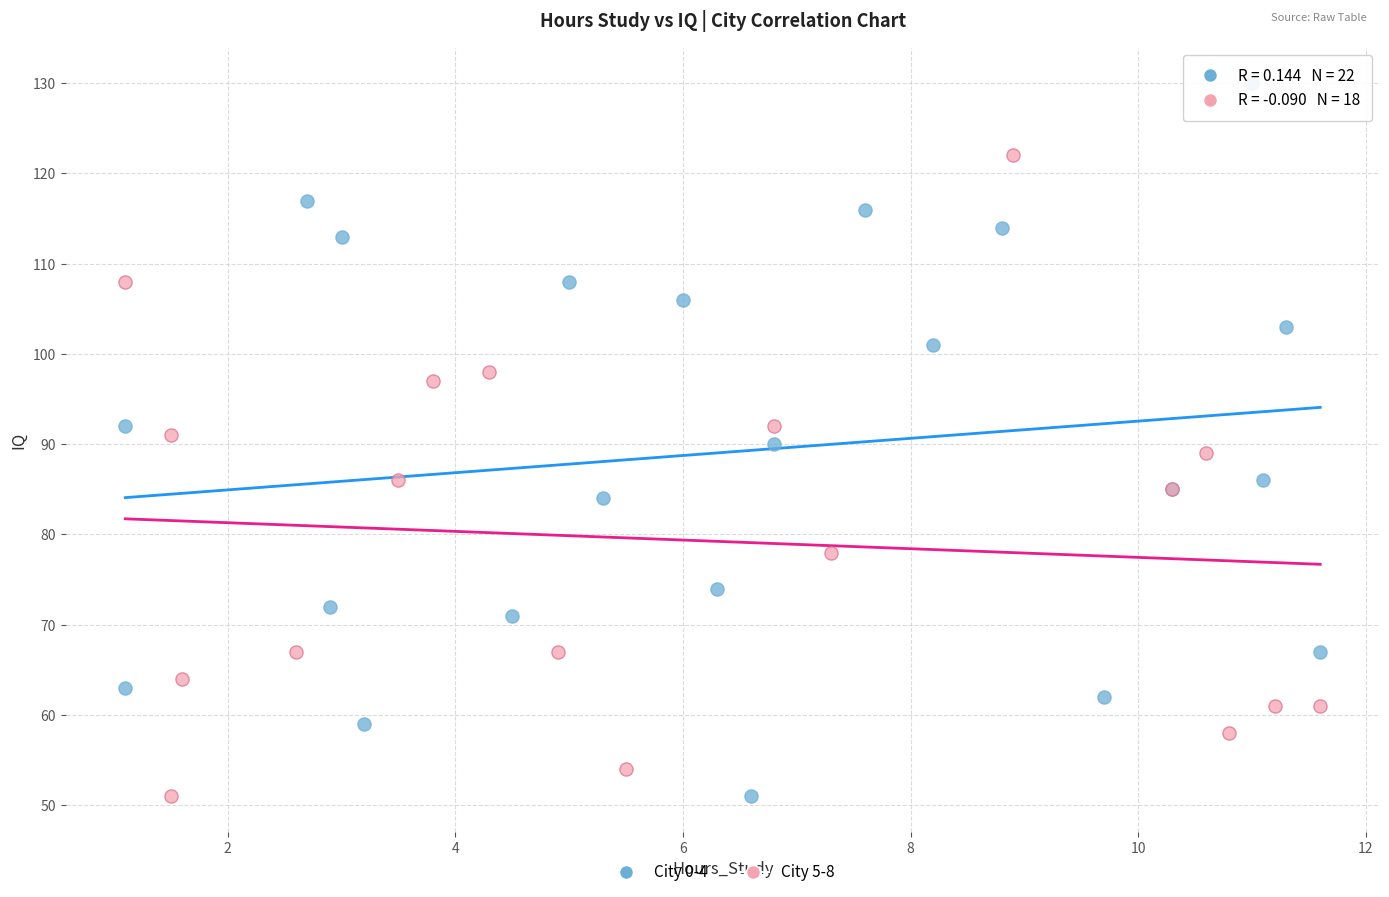

Which series has the largest Y range (max minus min)?

City 0-4